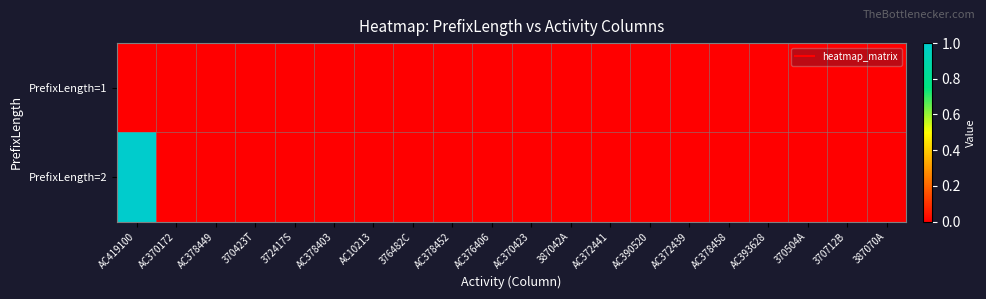

Reading left to right, extract all data points from this chart.

PrefixLength=1: AC419100=0	AC370172=0	AC378449=0	370423T=0	372417S=0	AC378403=0	AC10213=0	376482C=0	AC378452=0	AC376406=0	AC370423=0	387042A=0	AC372441=0	AC390520=0	AC372439=0	AC378458=0	AC393628=0	370504A=0	370712B=0	387070A=0
PrefixLength=2: AC419100=1	AC370172=0	AC378449=0	370423T=0	372417S=0	AC378403=0	AC10213=0	376482C=0	AC378452=0	AC376406=0	AC370423=0	387042A=0	AC372441=0	AC390520=0	AC372439=0	AC378458=0	AC393628=0	370504A=0	370712B=0	387070A=0